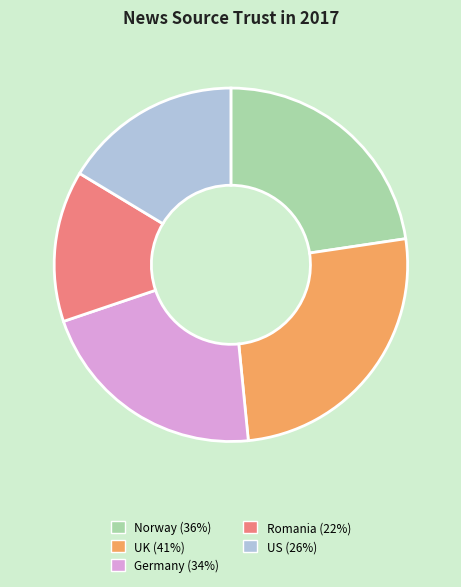

True or false: UK accounts for 26% of the total.

True